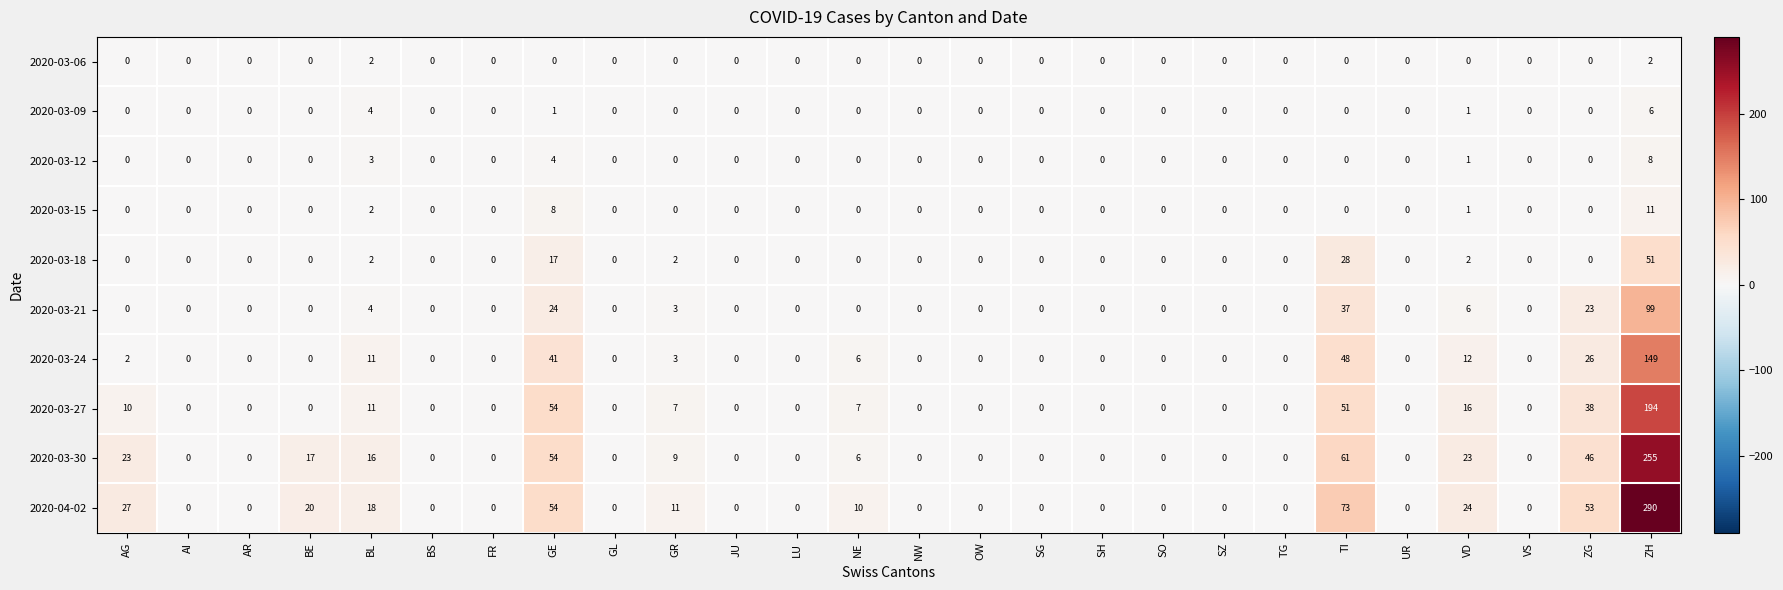

What is the highest value of the 2020-03-27 series?

194